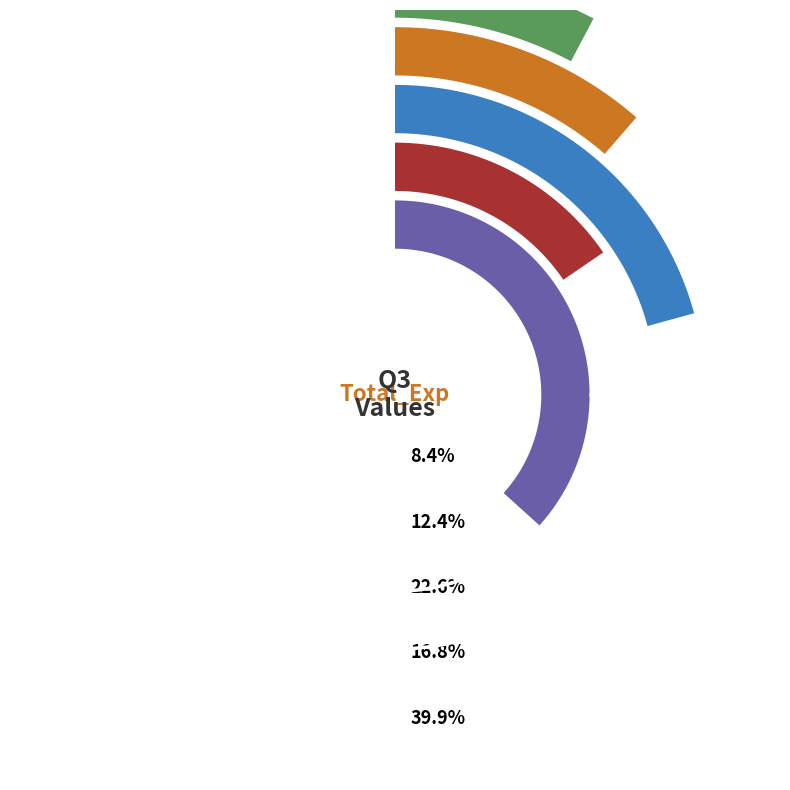

To the nearest percent, what is the difference between the largest and smallest slice percentages?

31%